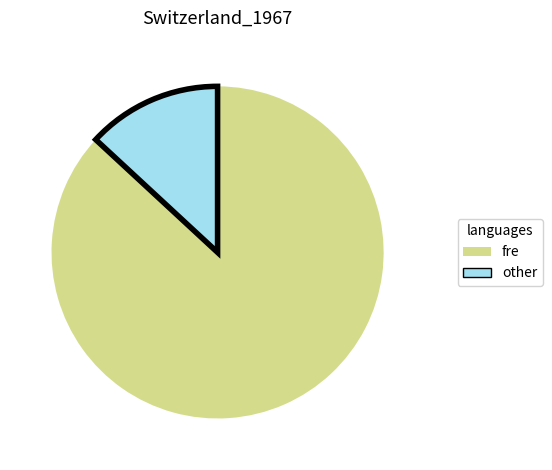

Is there any slice that represents more than half of the pie?

Yes